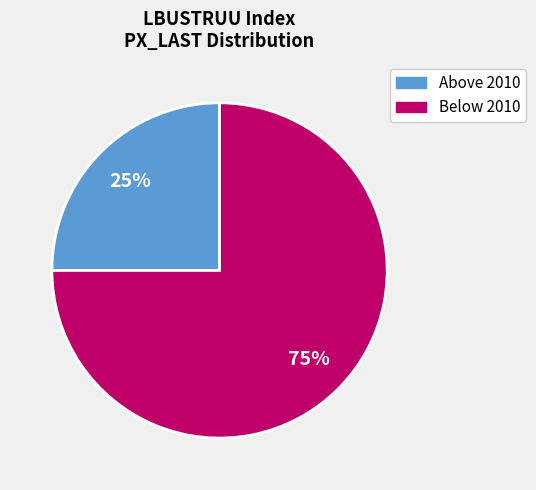

Is there a majority slice in this chart?

Yes